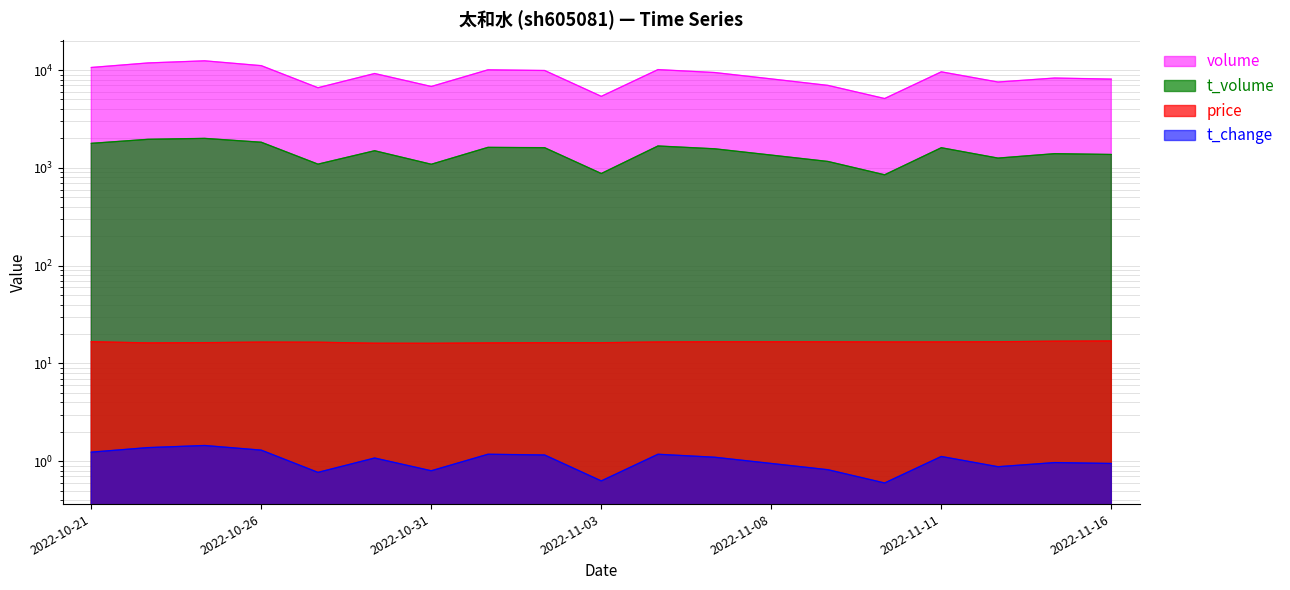

How many lines are shown in the chart?

4